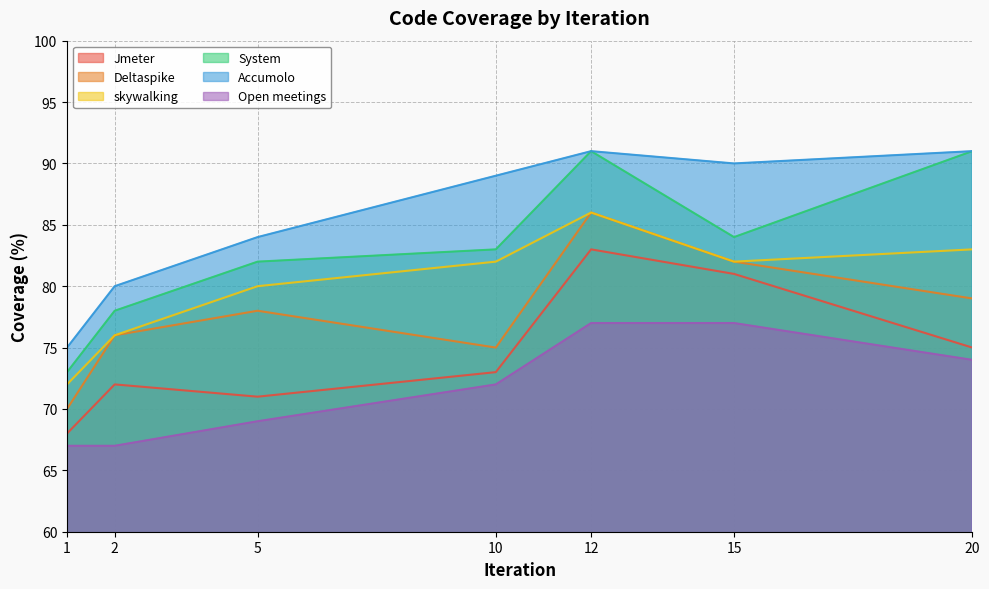

What is the average value of the System series?

83